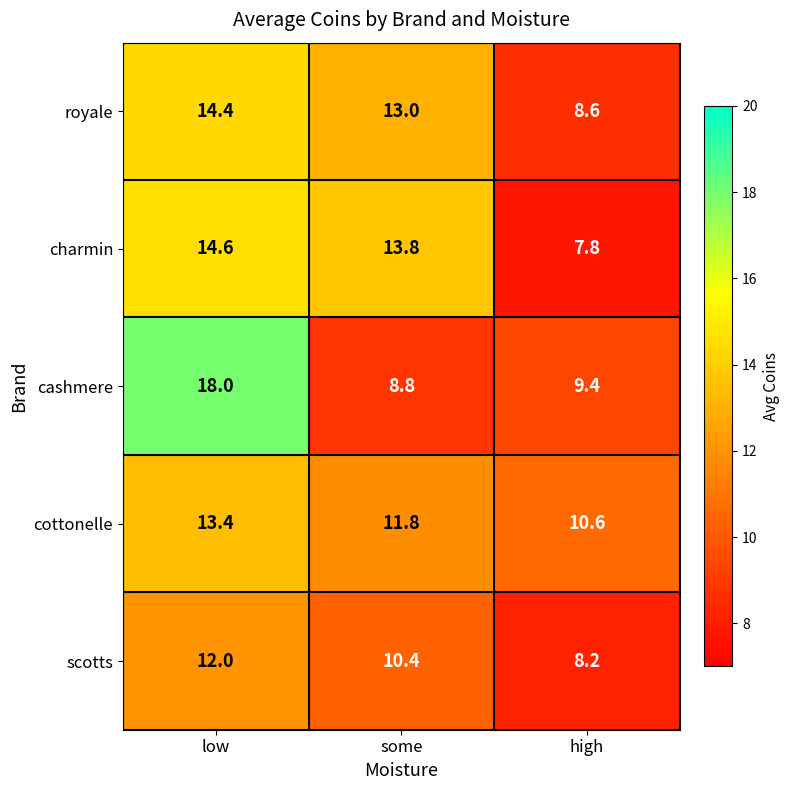

What is the spread (max minus min) of values at some?

5.0